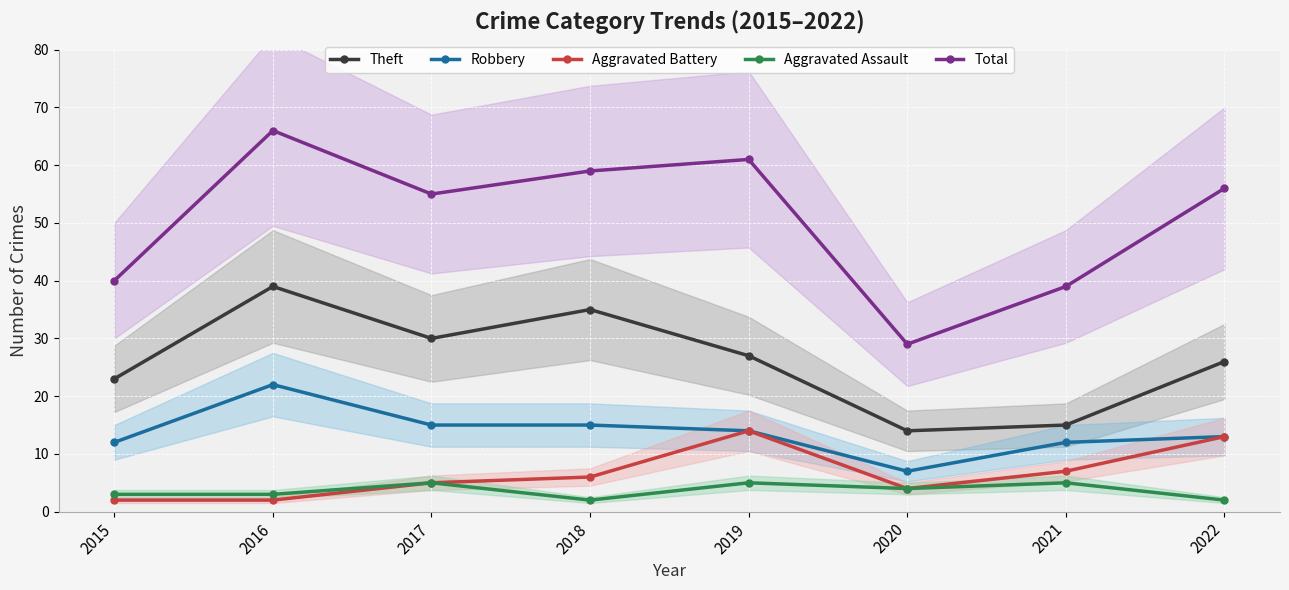

Which series has the widest spread of values?

Total